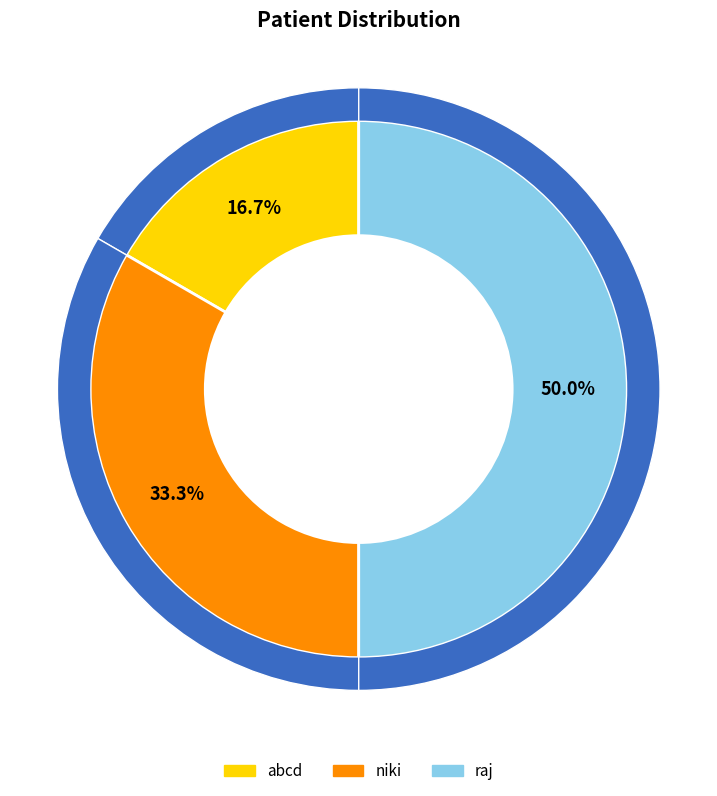

To the nearest percent, what is the average slice percentage?

33%